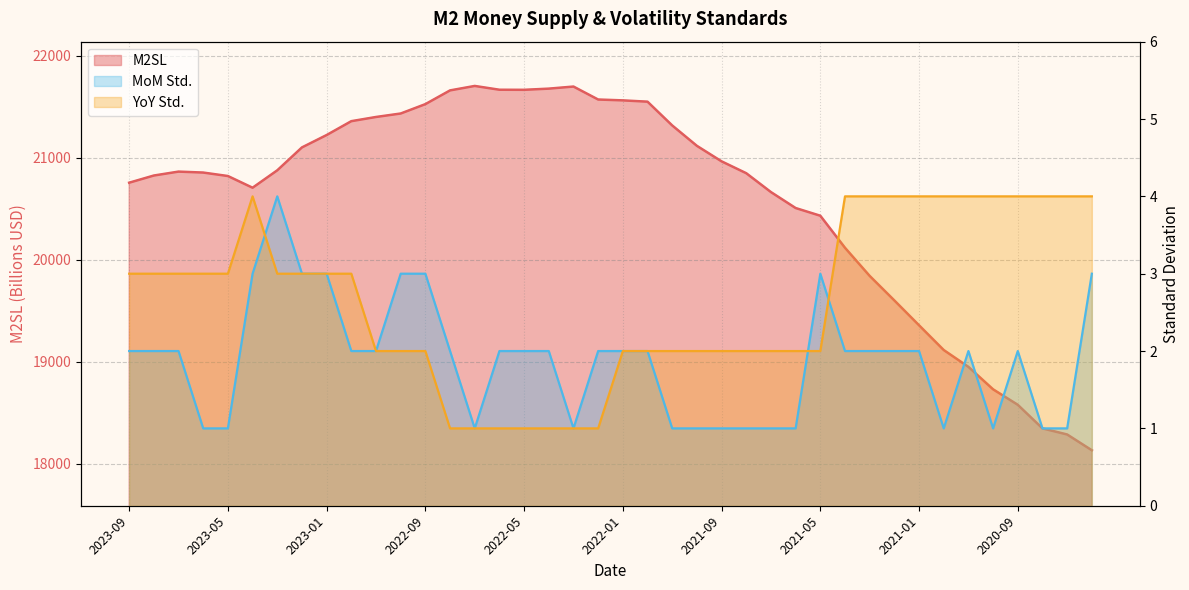

What is the difference between the M2SL values at 2021-11 and 2020-08?

2970.3